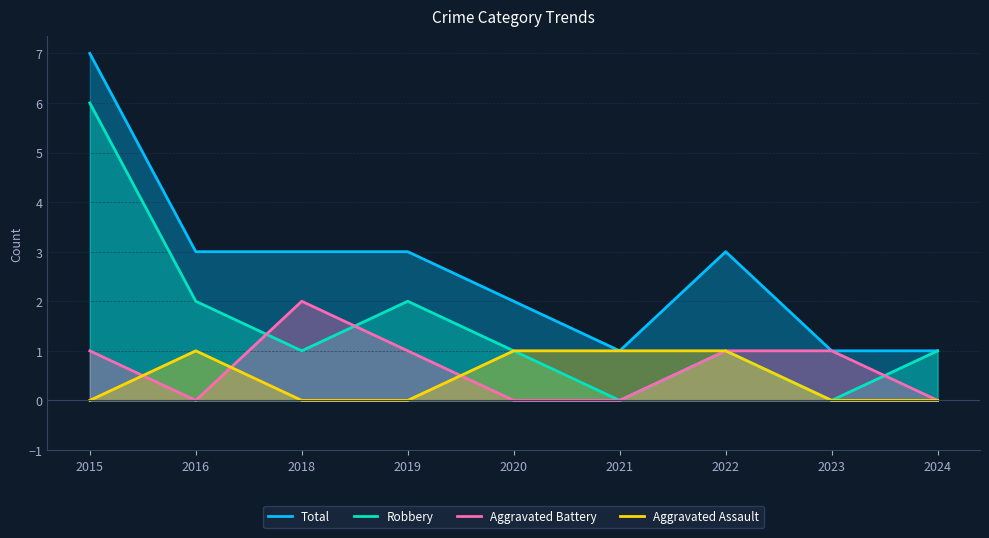

Which series changed the most between 2016 and 2024?

Total